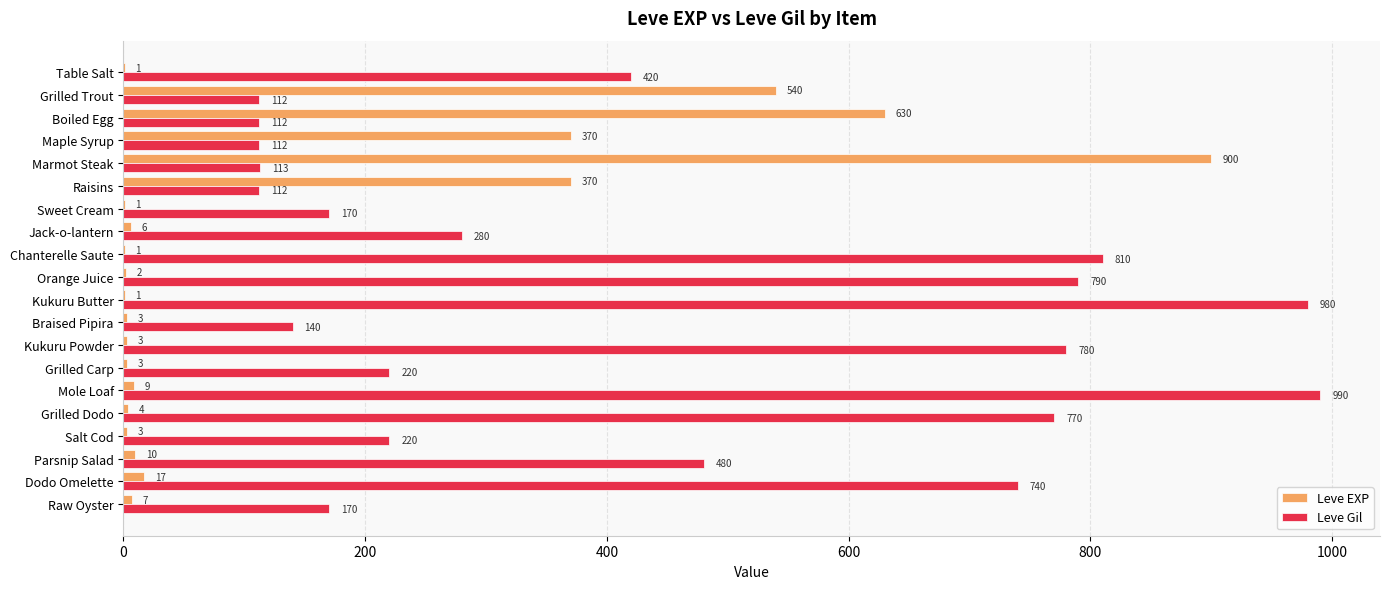

What are all the series names shown in the legend?

Leve EXP, Leve Gil